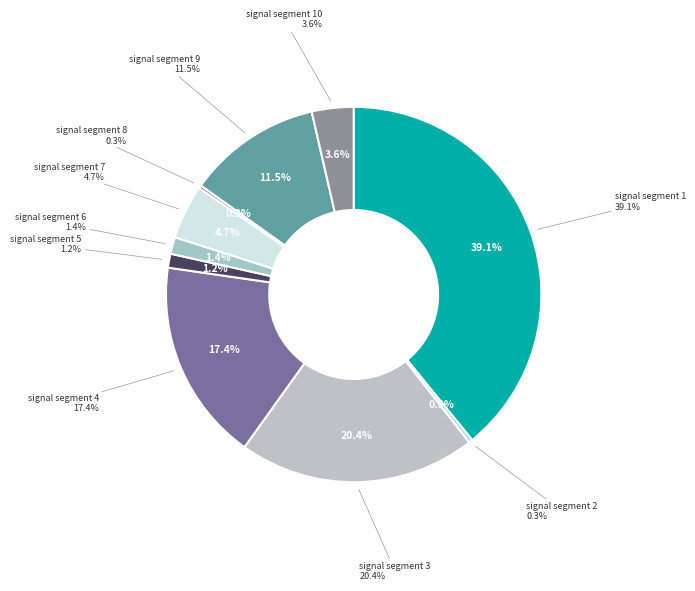

What portion of the pie excludes signal segment 8?

99.7%